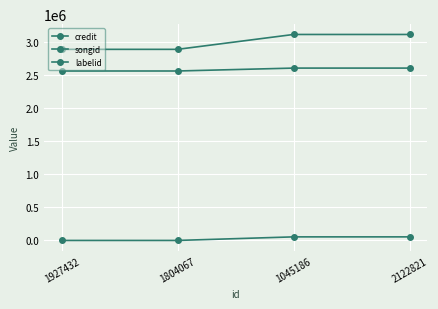

True or false: labelid has more than 2 points higher than both neighbors.

False